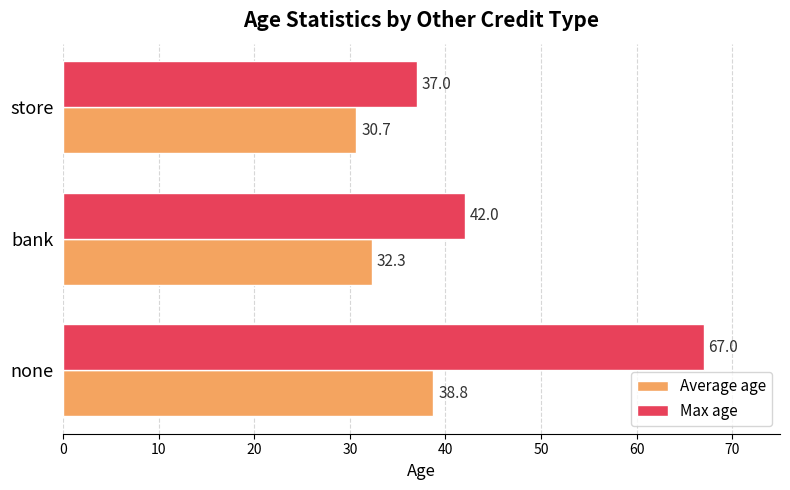

Rank the series by their average value, from lowest to highest.

Average age, Max age